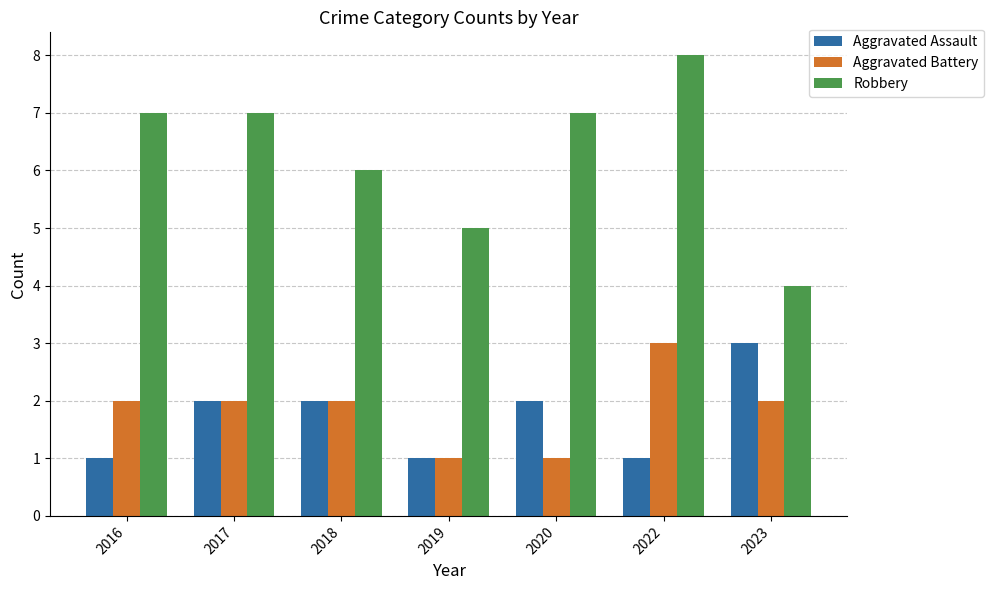

Is it true that Aggravated Assault equals 2 at 2018?

True